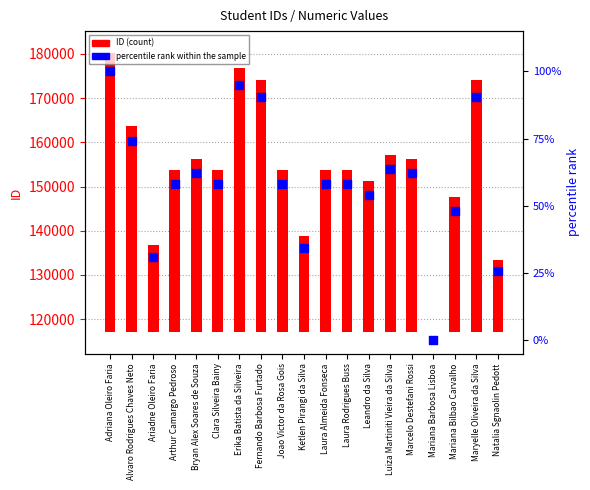

At which category is the sum across all series the highest?

Adriana Oleiro Faria